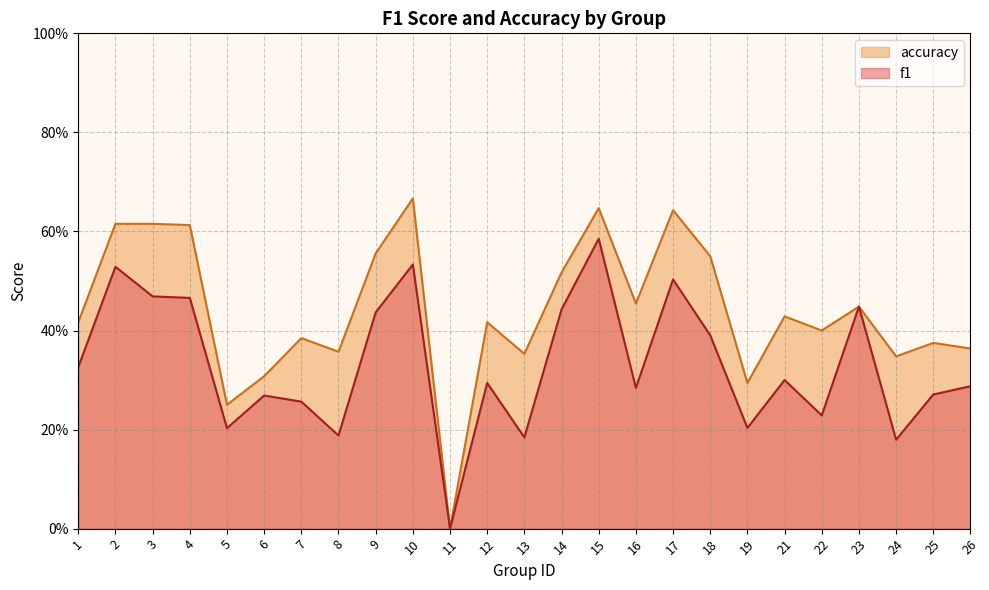

Reading right to left, transcribe all the data shown in this chart.

f1: 26=0.3	25=0.3	24=0.2	23=0.4	22=0.2	21=0.3	19=0.2	18=0.4	17=0.5	16=0.3	15=0.6	14=0.4	13=0.2	12=0.3	11=0.0	10=0.5	9=0.4	8=0.2	7=0.3	6=0.3	5=0.2	4=0.5	3=0.5	2=0.5	1=0.3
accuracy: 26=0.4	25=0.4	24=0.3	23=0.4	22=0.4	21=0.4	19=0.3	18=0.6	17=0.6	16=0.5	15=0.6	14=0.5	13=0.4	12=0.4	11=0.0	10=0.7	9=0.6	8=0.4	7=0.4	6=0.3	5=0.2	4=0.6	3=0.6	2=0.6	1=0.4